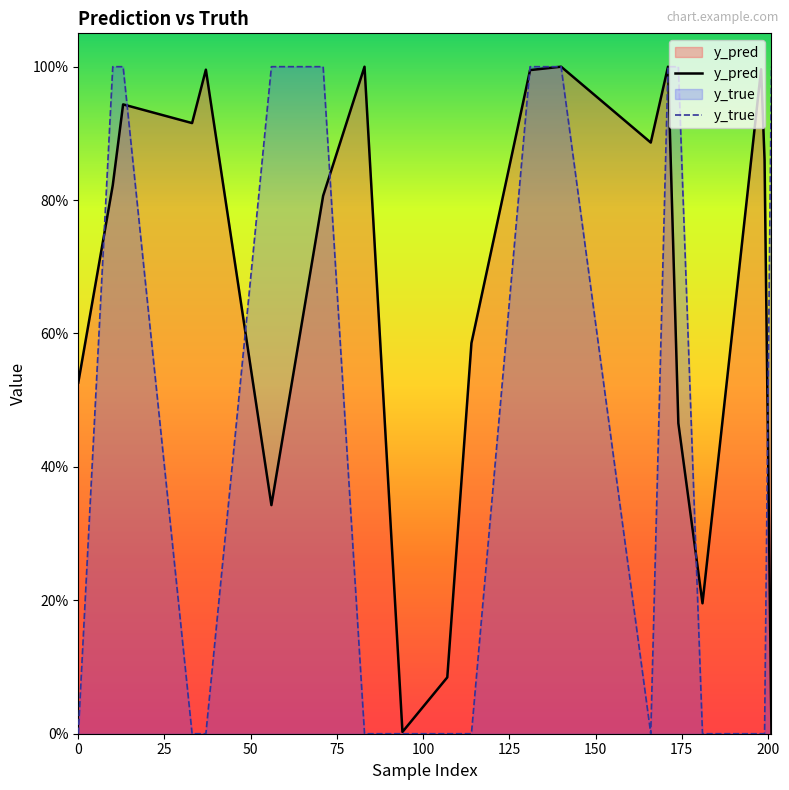

What is the average value of the y_pred series?

0.7